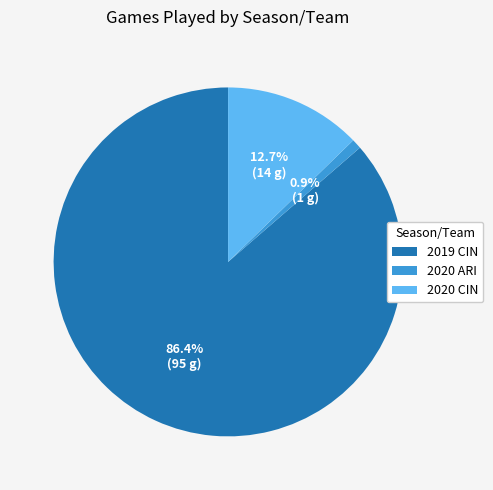

To the nearest percent, what is the combined percentage of 2020 ARI and 2020 CIN?

14%